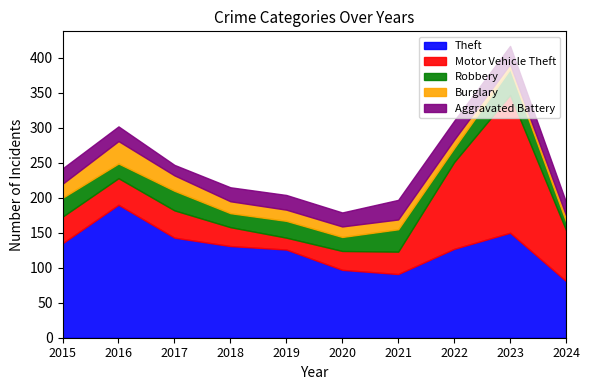

True or false: Aggravated Battery and Theft intersect in this chart.

False